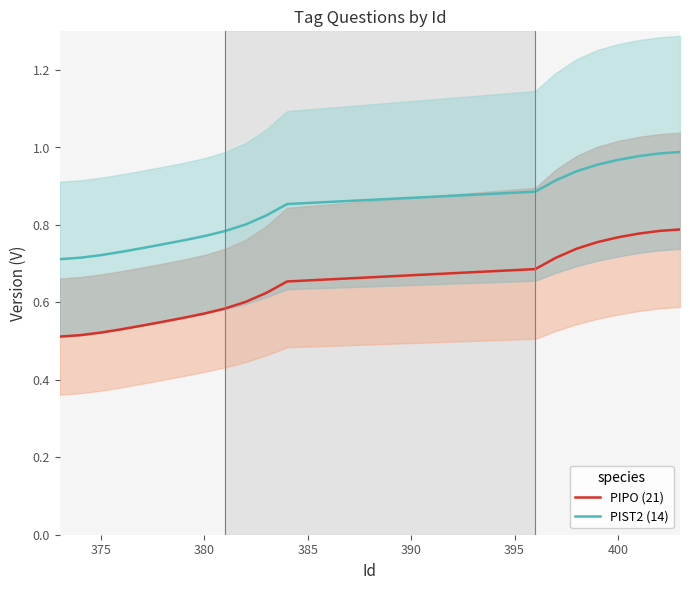

How many PIPO (21) values are between 0 and 1?

20